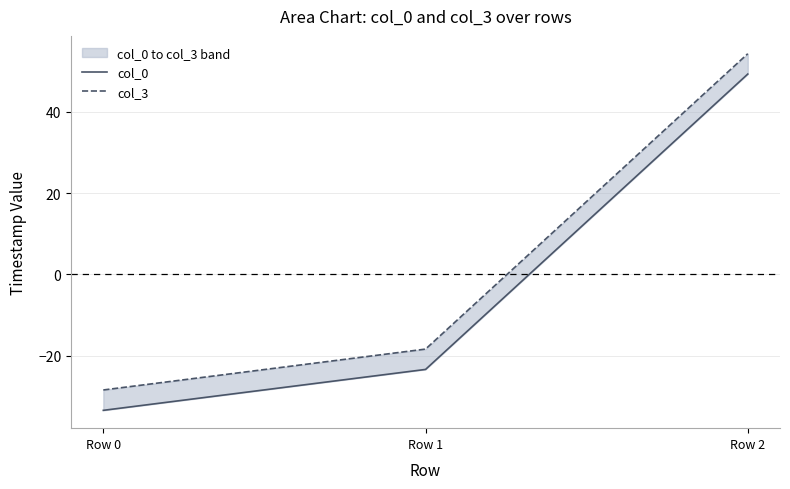

Rank the series at Row 2 from highest to lowest value.

col_3, col_0